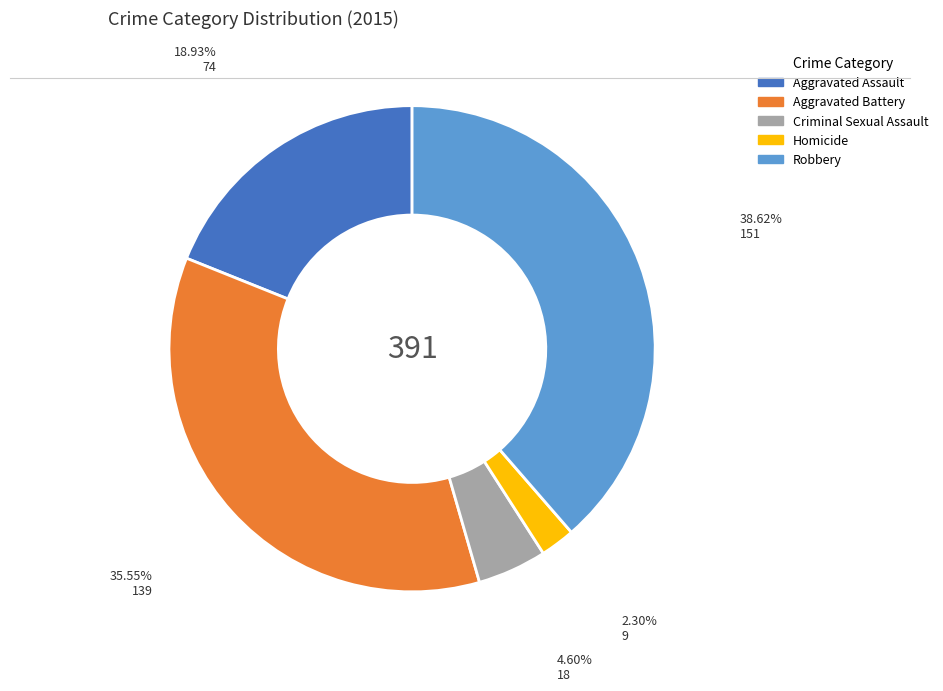

Rank the categories by value from lowest to highest.

Homicide, Criminal Sexual Assault, Aggravated Assault, Aggravated Battery, Robbery